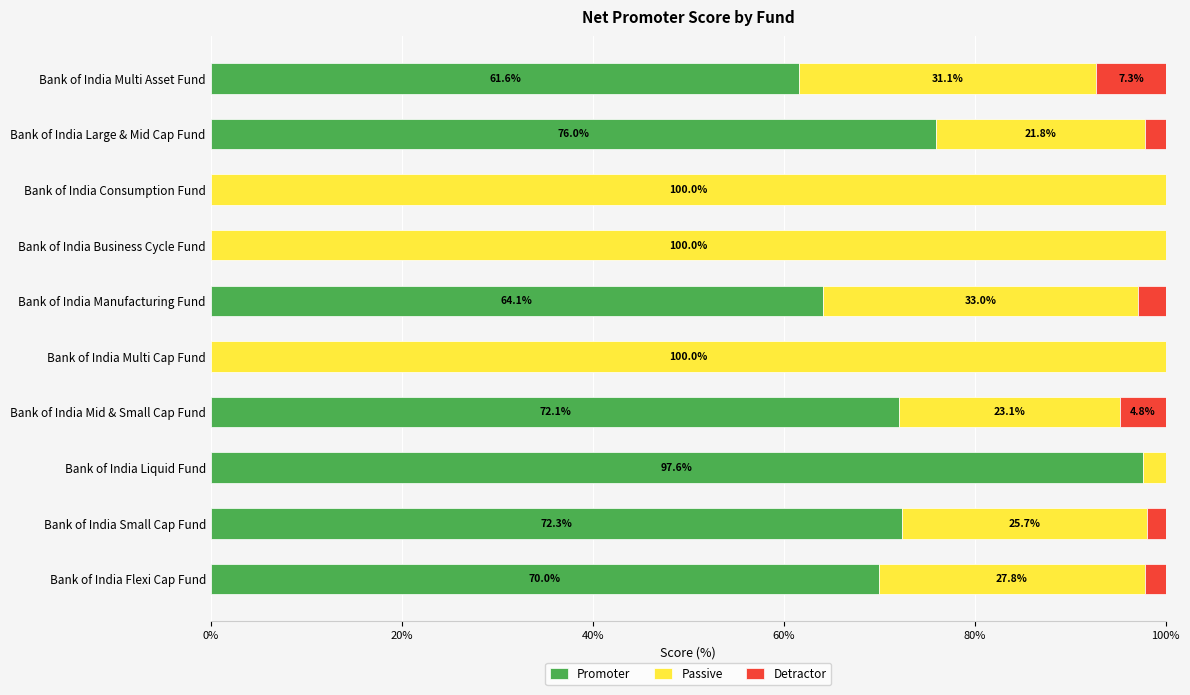

What is the average value of the Promoter series?

51.4